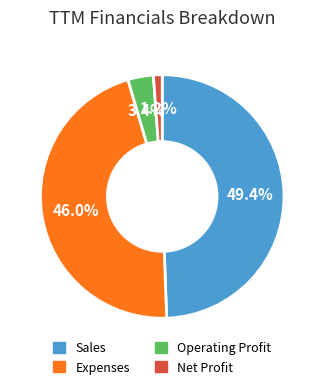

Combined, do Operating Profit and Sales account for over 50%?

Yes